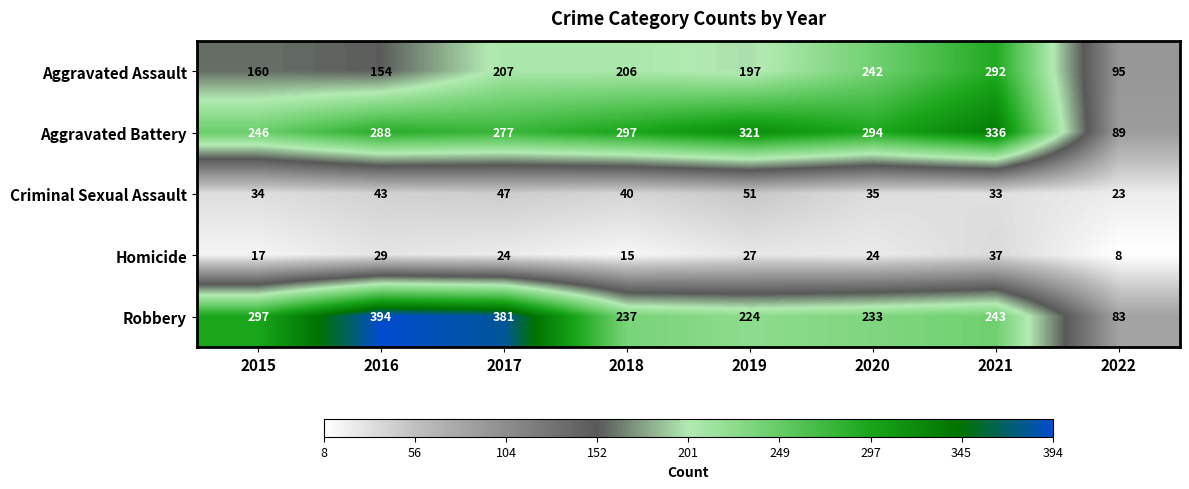

What is the difference between the highest and lowest values at 2016?

365